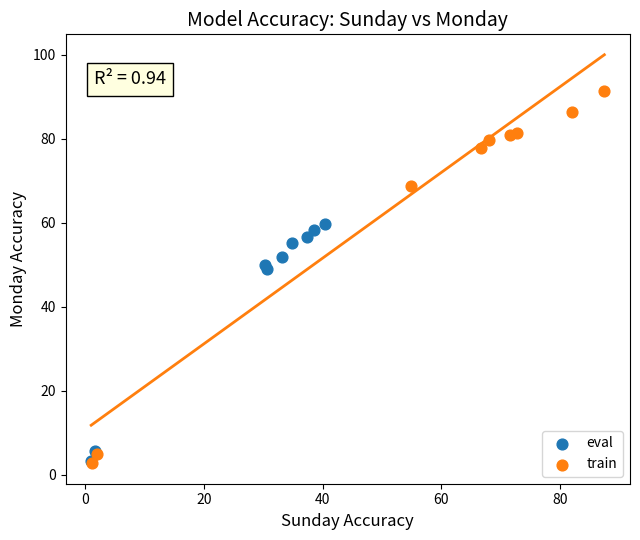

Which series contains the highest Y value?

train